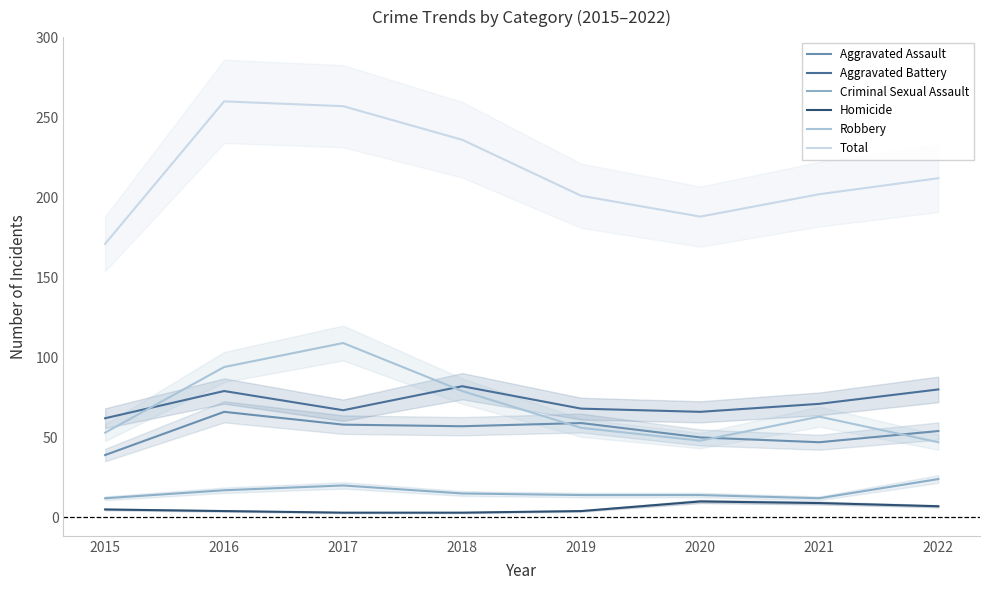

Where does the Robbery series first go above 63?

2016